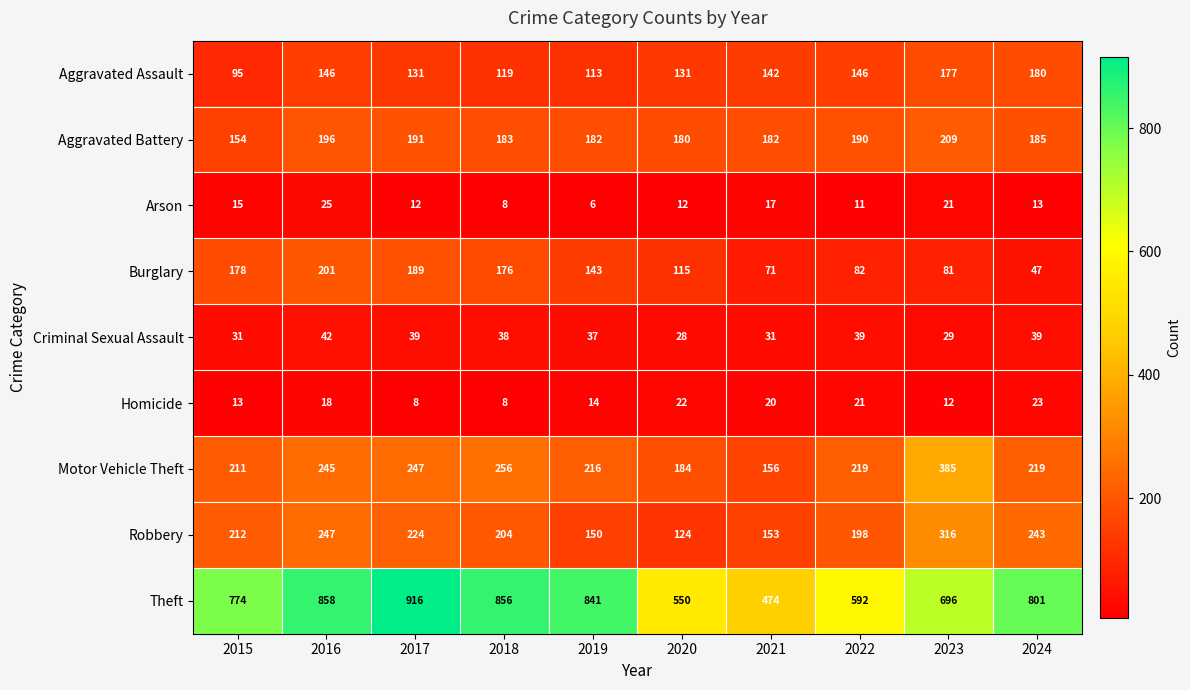

Is the value of Theft at 2023 greater than the value of Homicide at 2019?

Yes